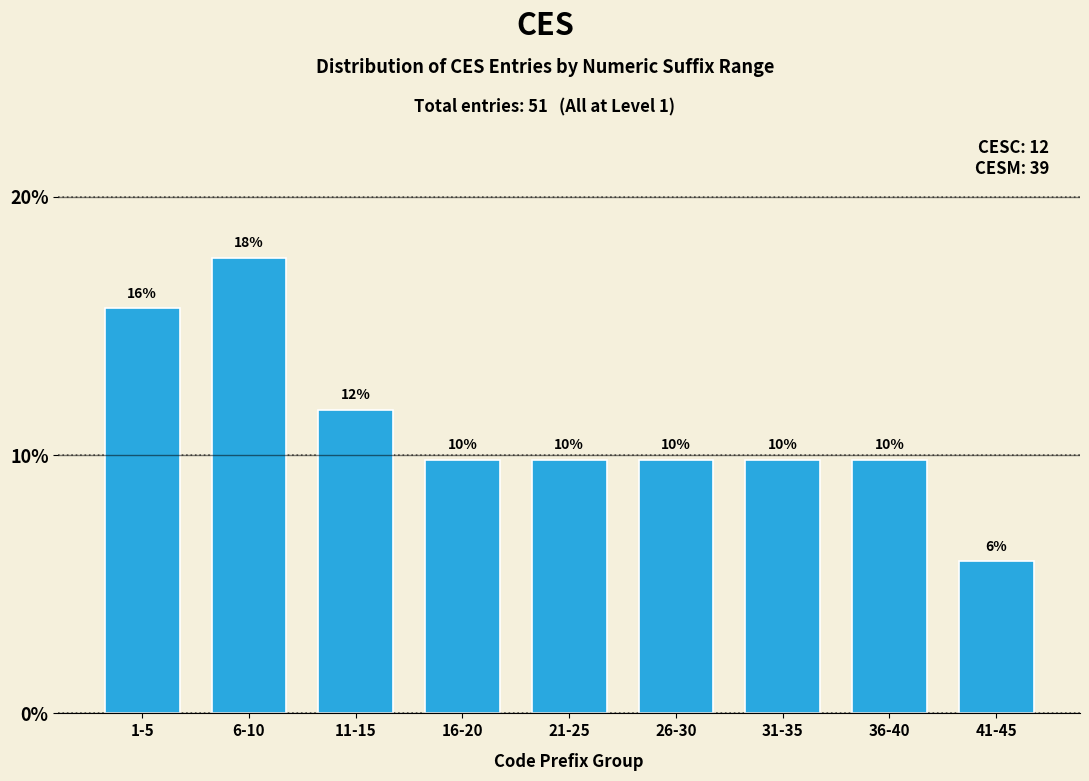

Does the chart contain any negative values?

No